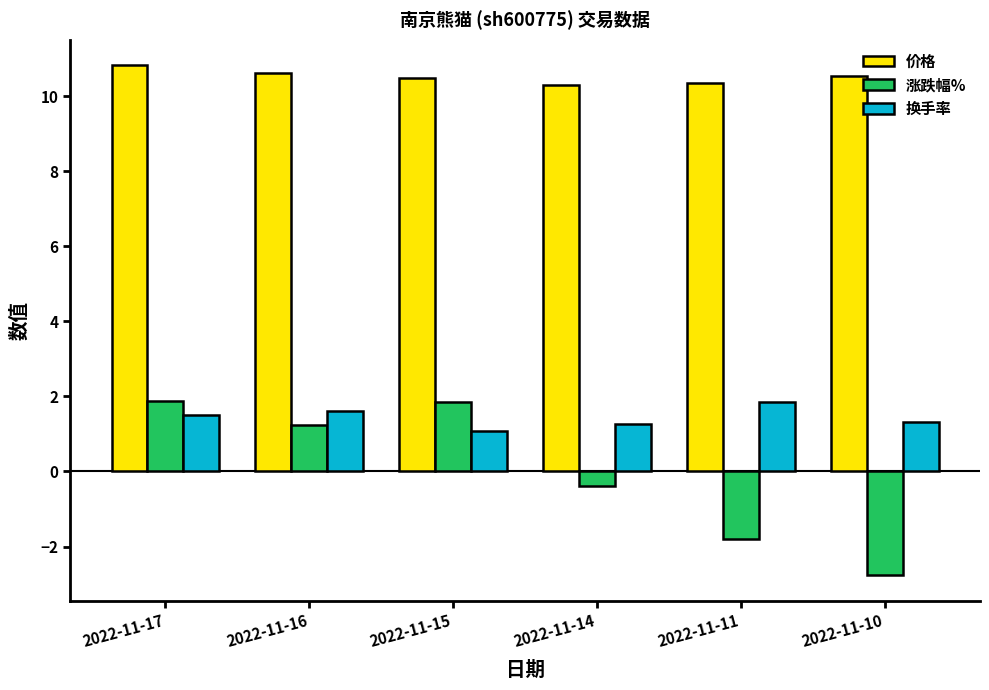

What is the value of the 换手率 bar at the 3rd from the left?

1.1